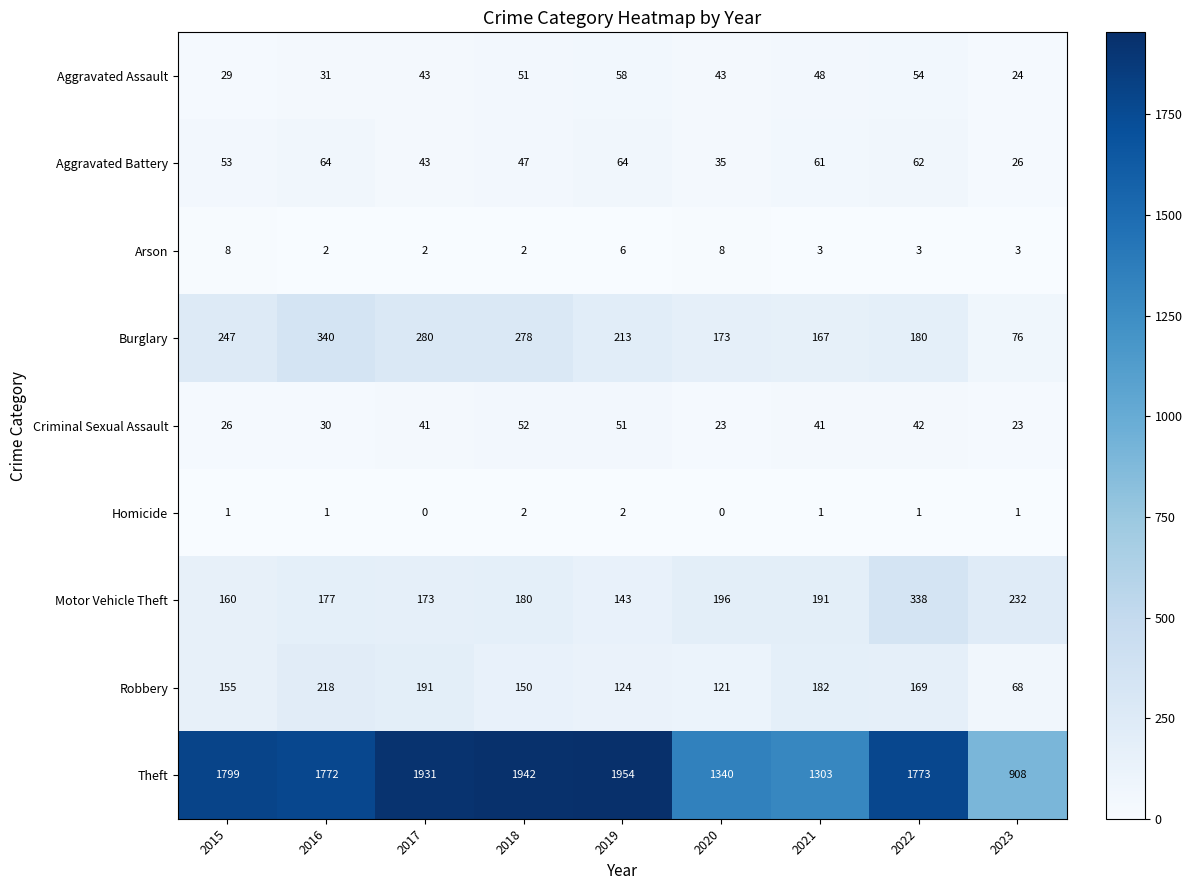

Rank the series at 2016 from lowest to highest value.

Homicide, Arson, Criminal Sexual Assault, Aggravated Assault, Aggravated Battery, Motor Vehicle Theft, Robbery, Burglary, Theft